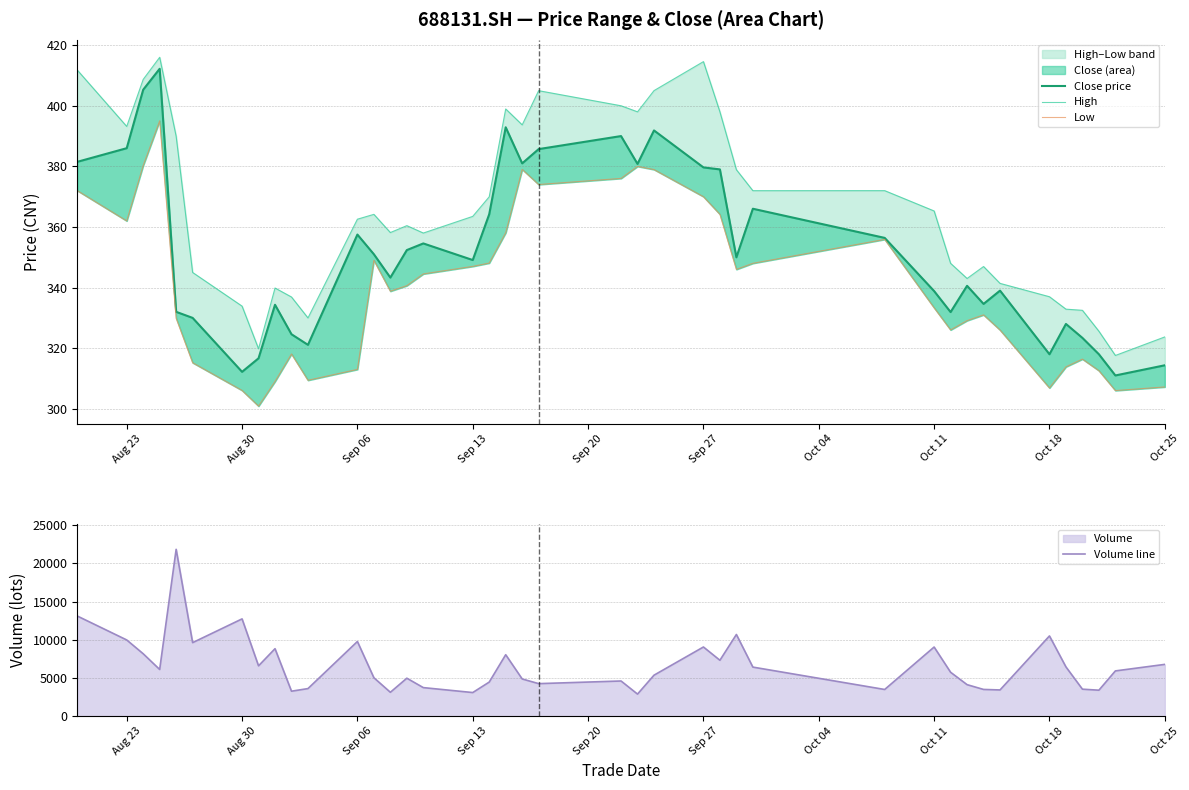

What is the highest value of the Volume line series?

21855.6